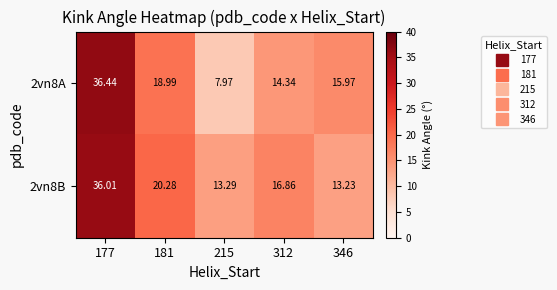

At 346, list the series in order from largest to smallest.

2vn8A, 2vn8B